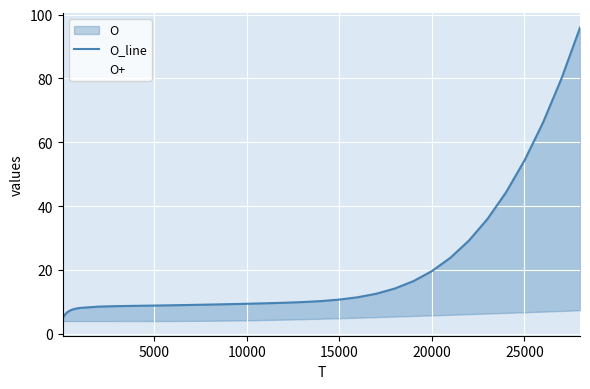

What is the label of the 25th point from the left?

24